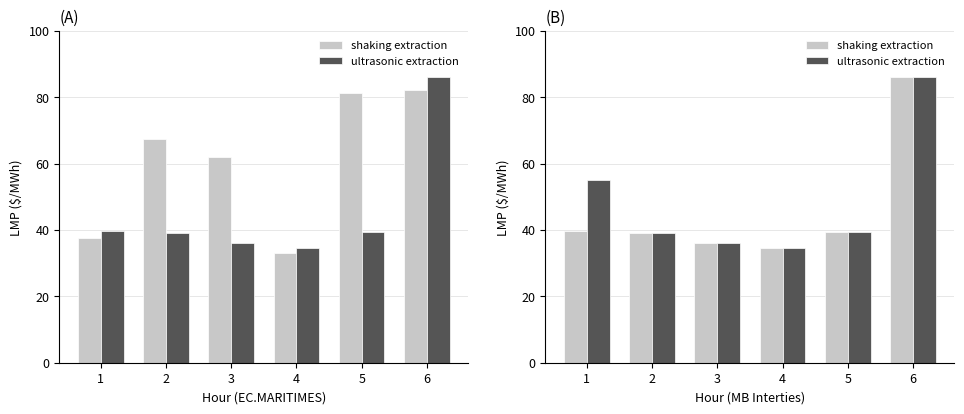

What is the difference between the maximum and minimum values in the shaking extraction series?

51.4